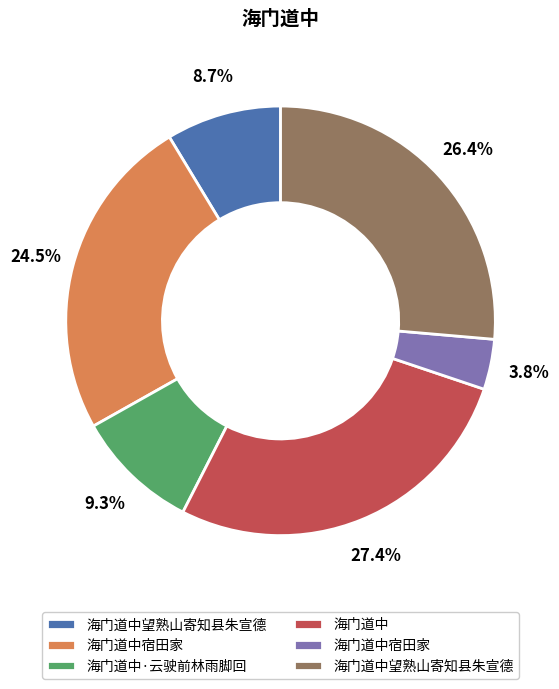

Is there any slice that represents more than half of the pie?

No